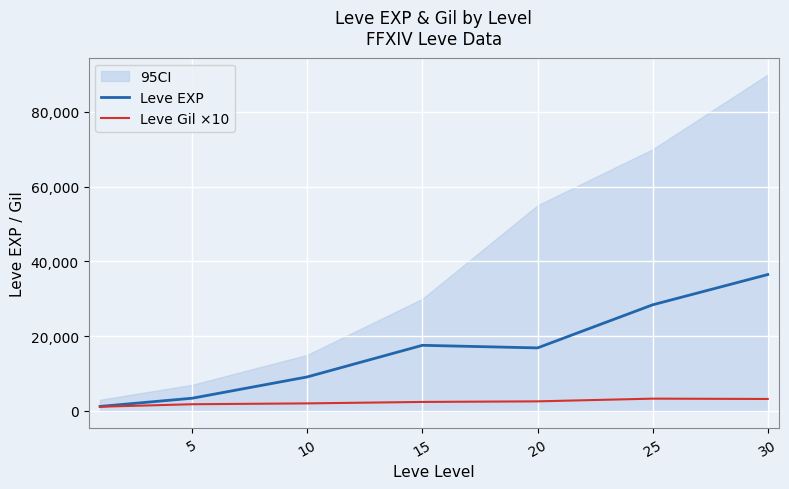

Is the value of Leve EXP at 5 greater than the value of Leve Gil ×10 at 20?

Yes